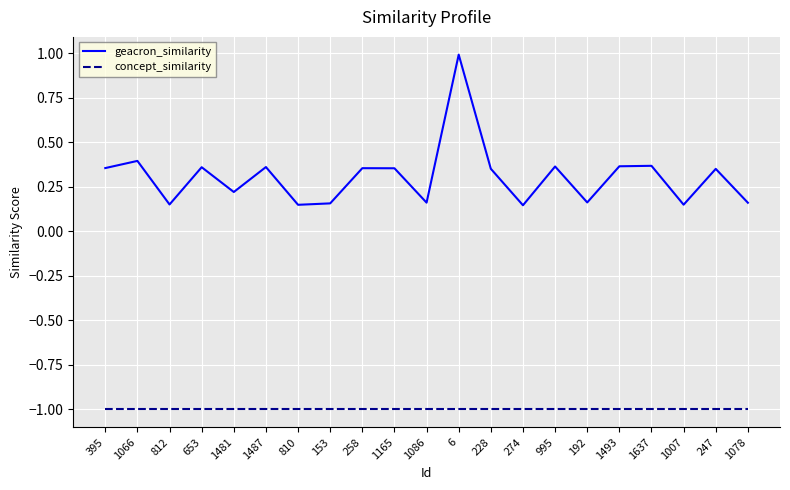

What is the total value across all series at 1007?

-0.8